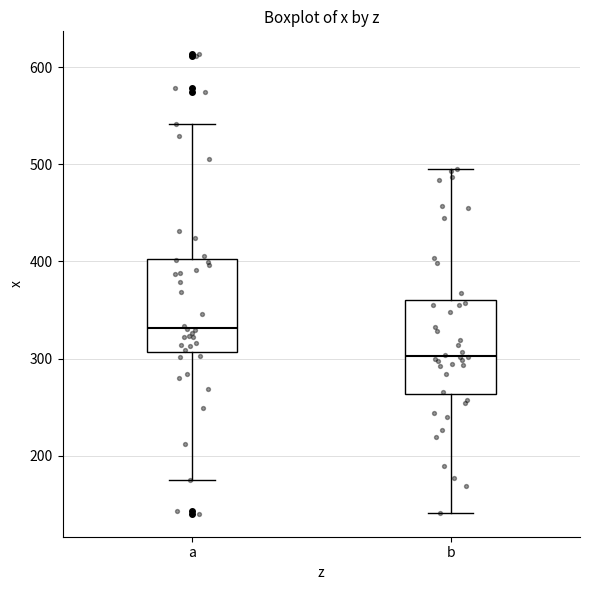

Reading left to right, transcribe this box plot: for each box, give where its median line is, the range the box spans, and where its two whiskers end, as read against the y-axis. The values are not printed on the chart, so give them approximately, as read against the axis.

a: median 330, box 310 to 400, whiskers 170 to 540
b: median 300, box 260 to 360, whiskers 140 to 490